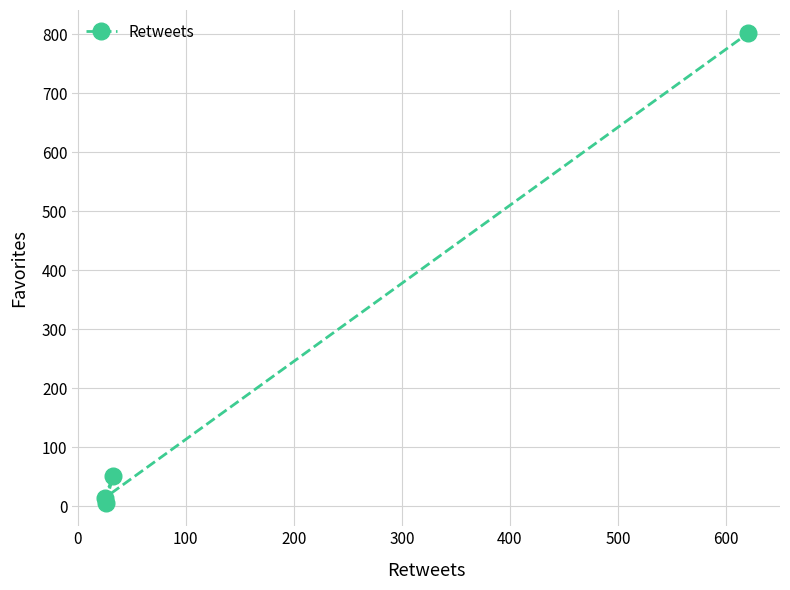

What is the maximum value shown in the chart?

801